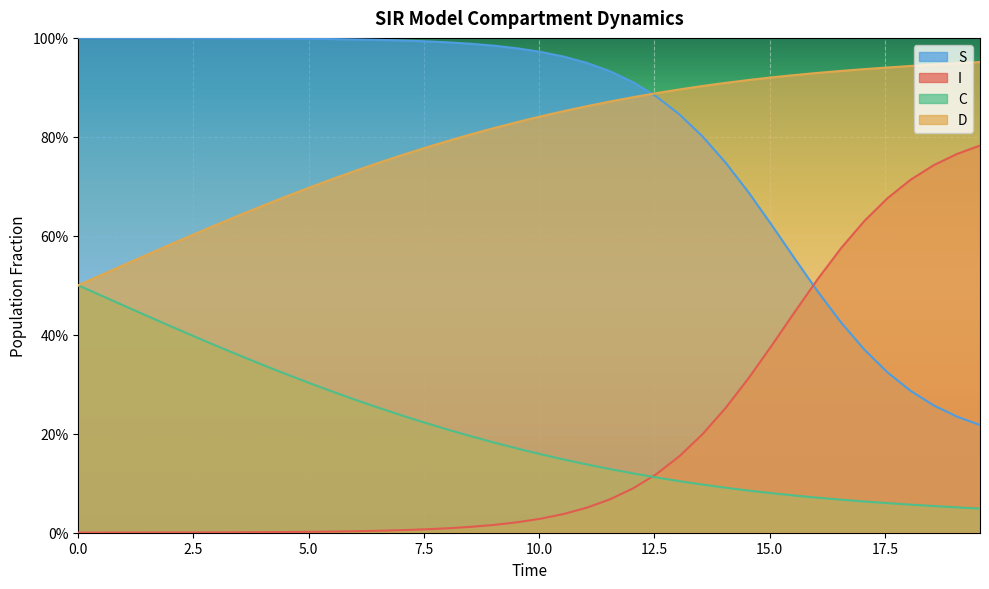

True or false: I has more than 1 points higher than both neighbors.

False